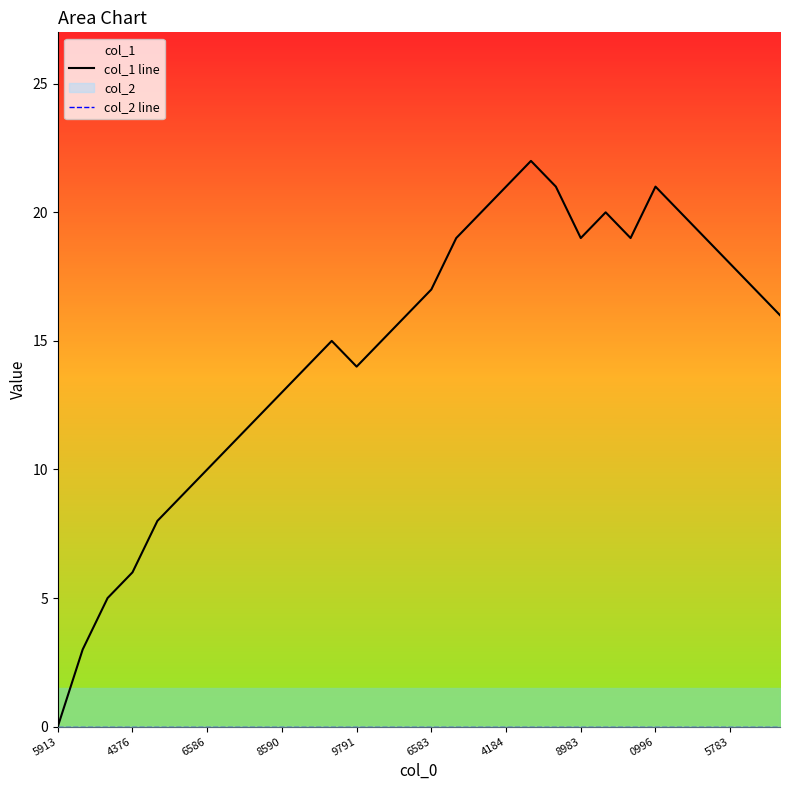

Which series has the largest total across all categories?

col_1 line